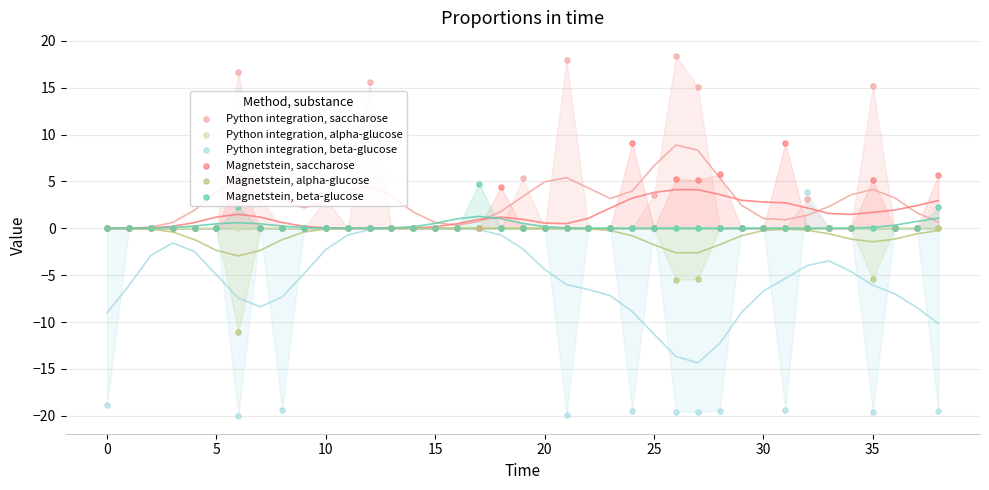

Which series reaches the maximum Y coordinate?

Python integration, saccharose